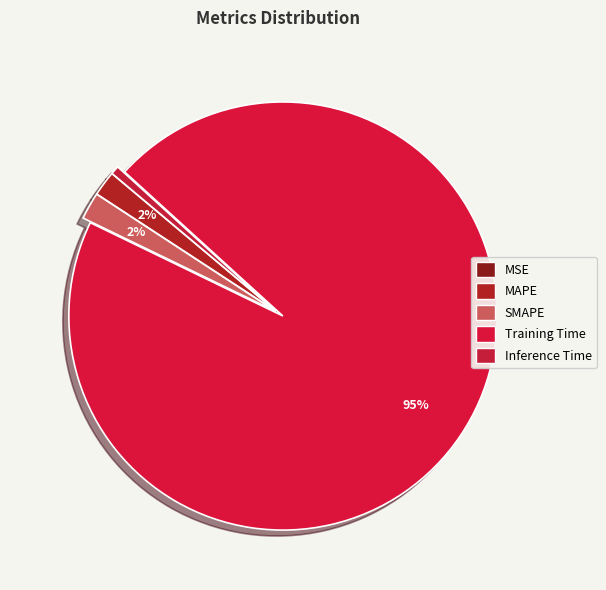

What portion of the pie excludes MSE?

100.0%